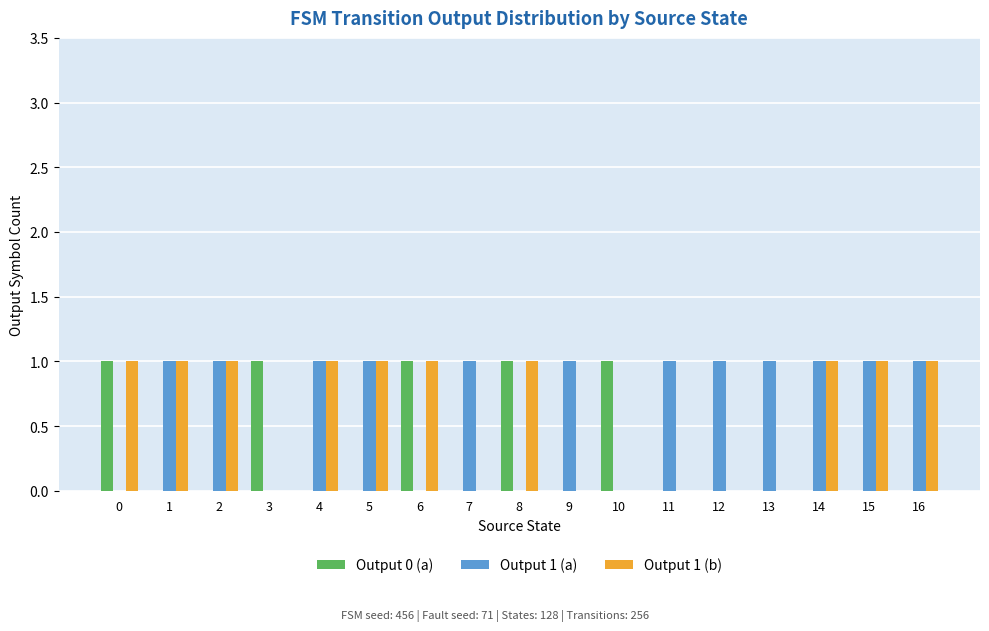

The value of Output 1 (a) at 4 is 1. True or false?

True